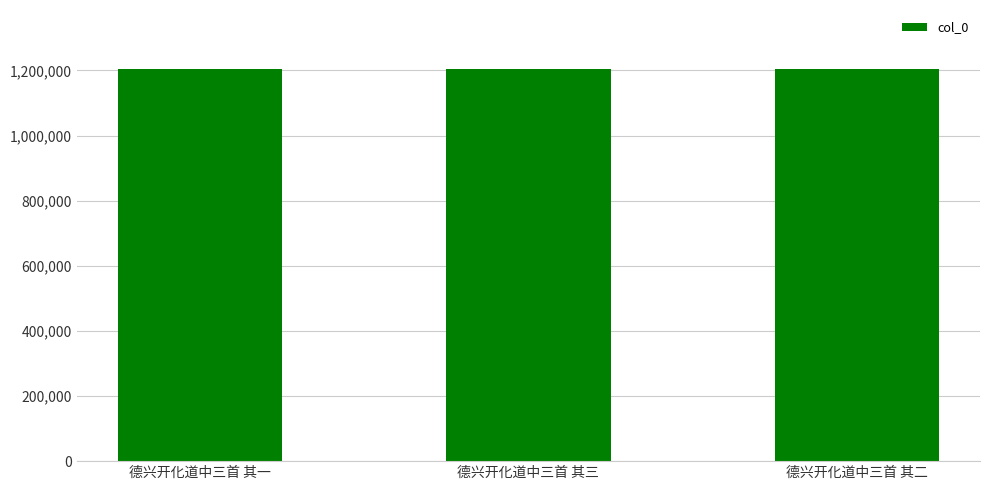

How many distinct data groups are displayed?

1